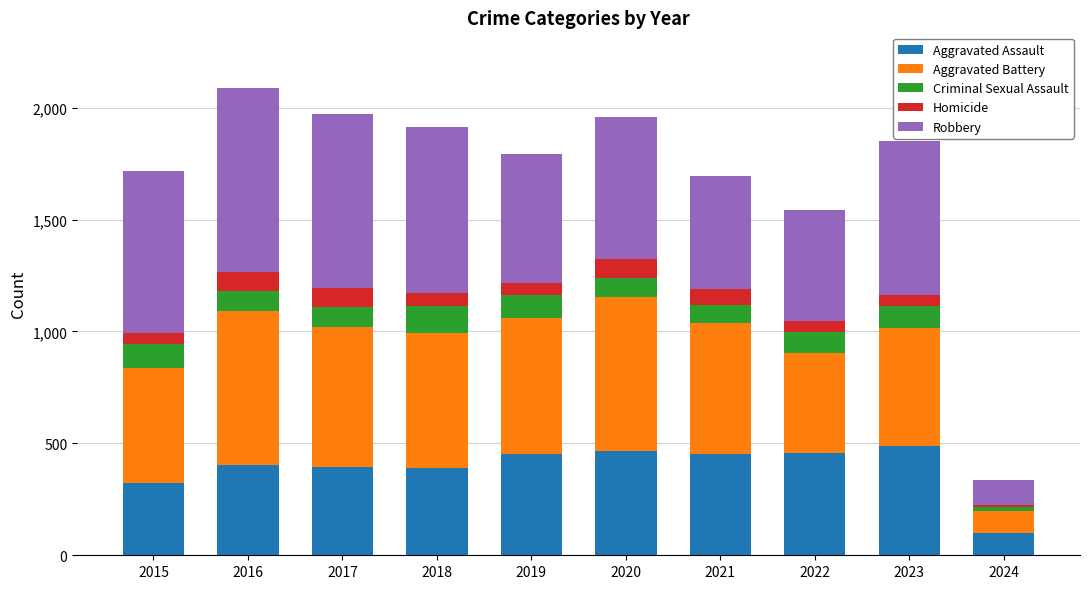

What are all the series names shown in the legend?

Aggravated Assault, Aggravated Battery, Criminal Sexual Assault, Homicide, Robbery